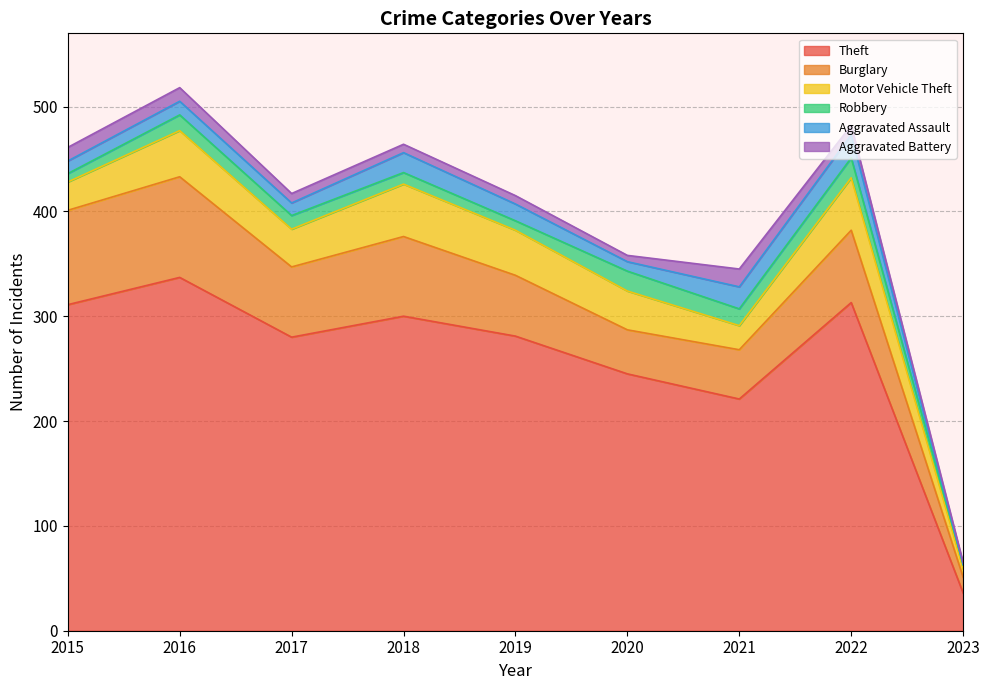

Between 2020 and 2017, which is larger?

2017